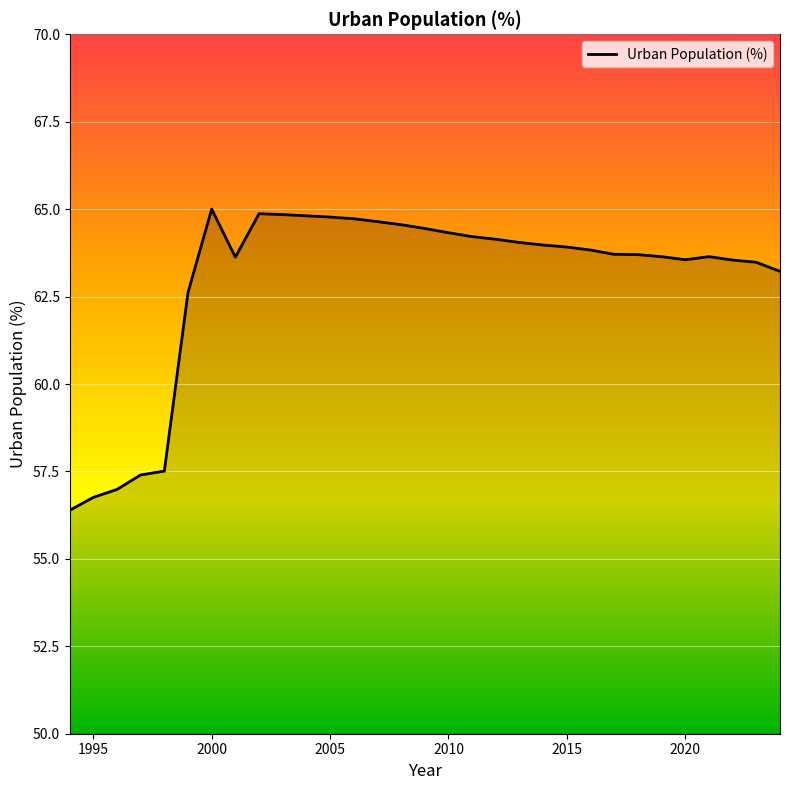

What is the greatest value displayed?

65.0